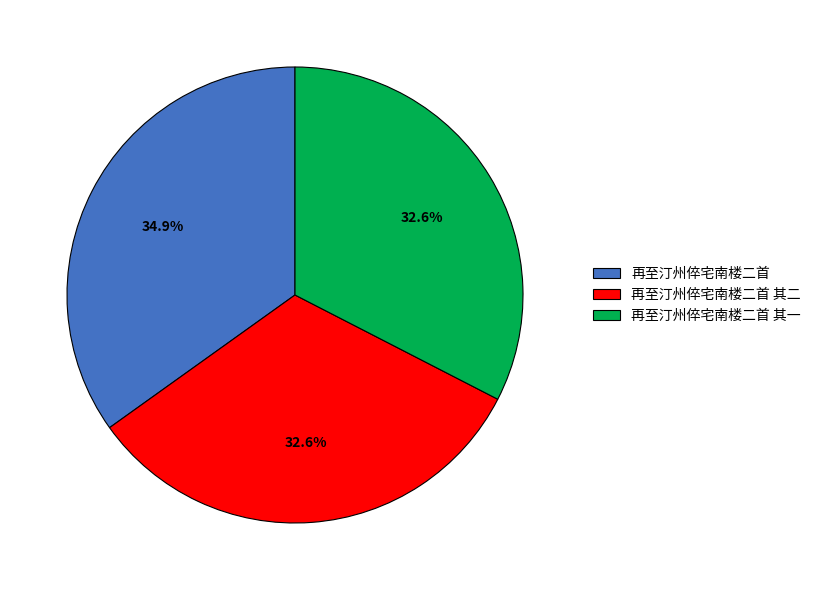

Is it true that 再至汀州倅宅南楼二首 is 26% of the pie?

False